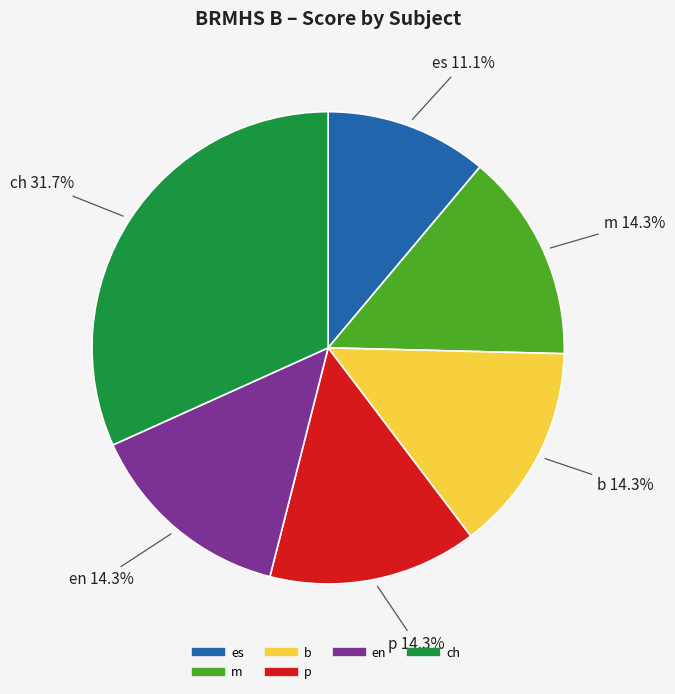

Is there any slice that represents more than half of the pie?

No